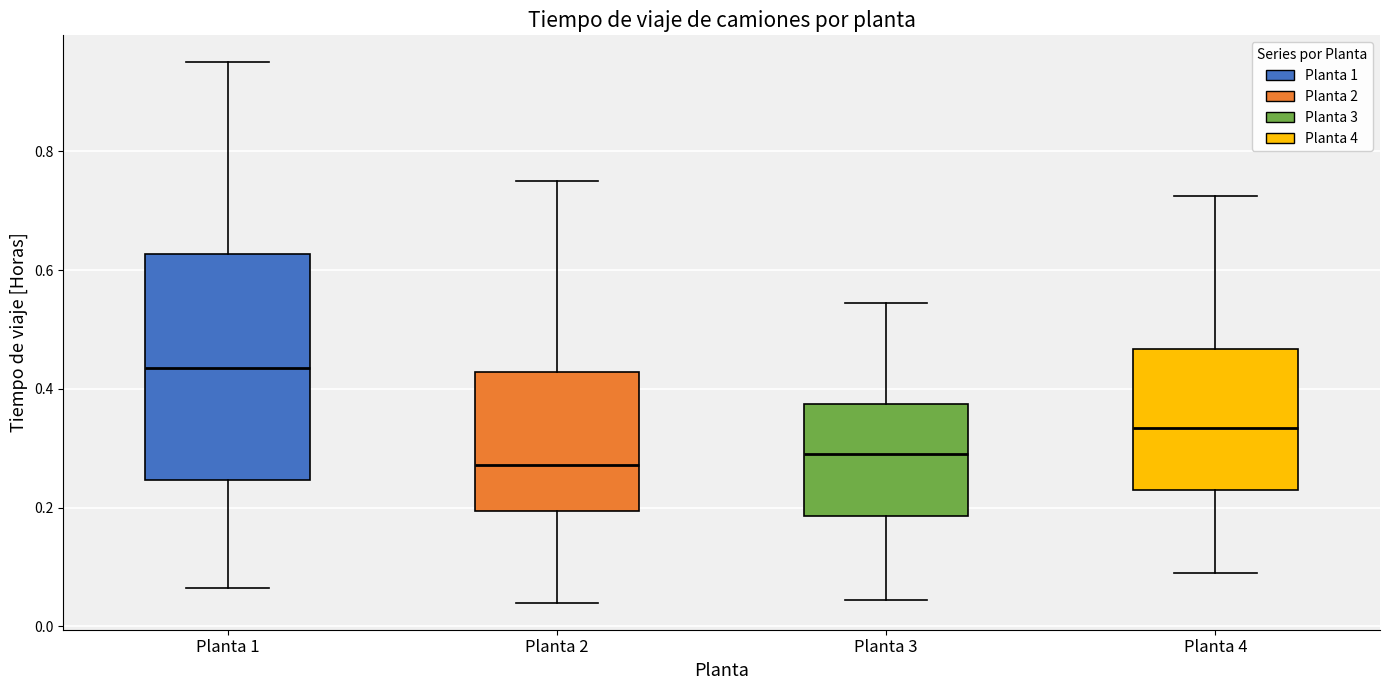

Where does the upper whisker of the box for Planta 2 end on the y-axis? The values are not printed on the chart, so give them approximately, as read against the axis.

0.76